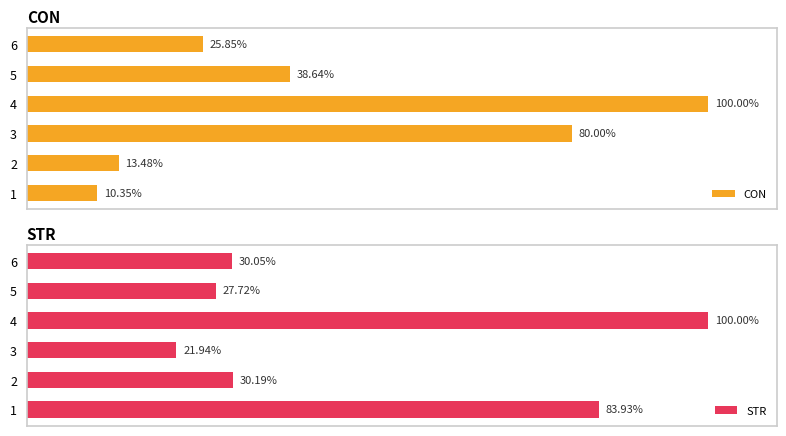

Which series has the largest total across all categories?

STR